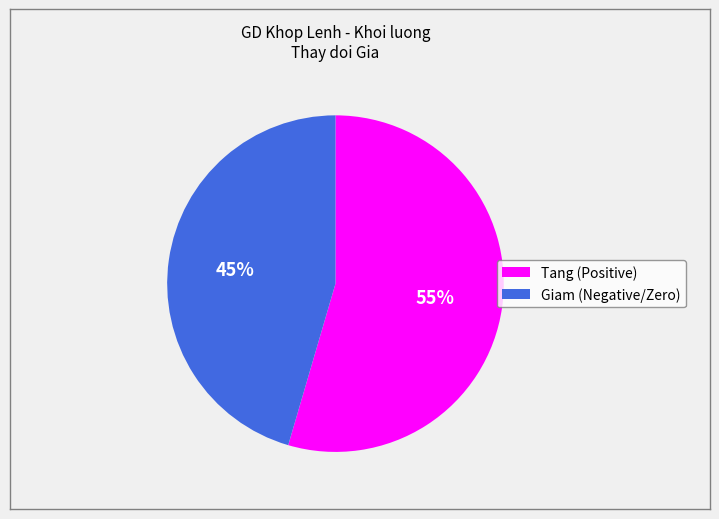

Is there any slice that represents more than half of the pie?

Yes